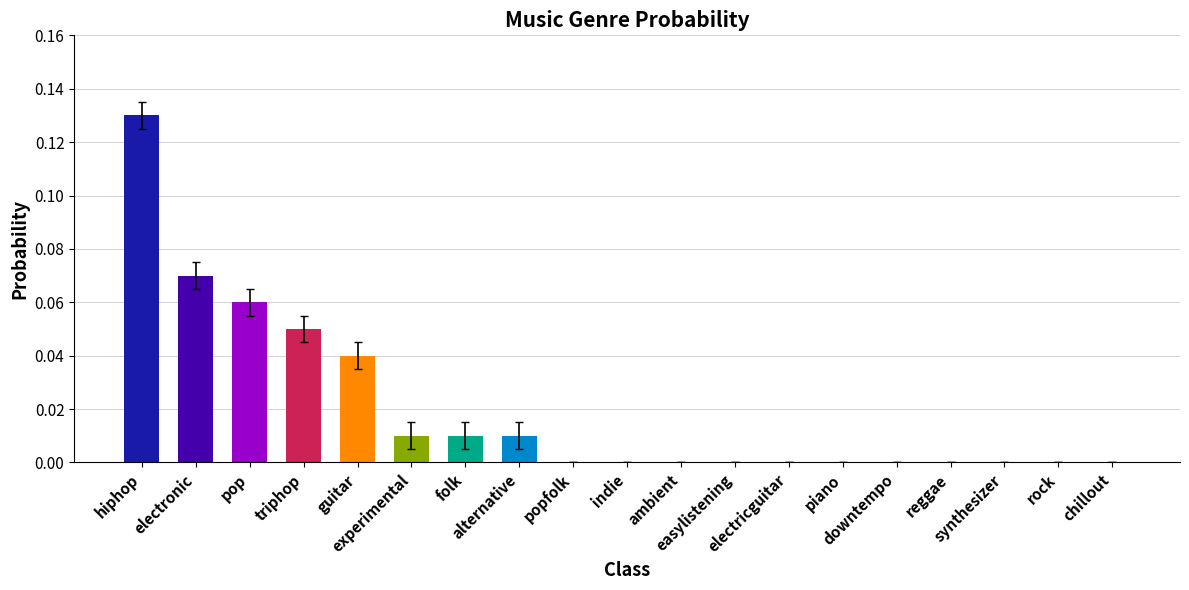

What is the sum of all values?

0.4